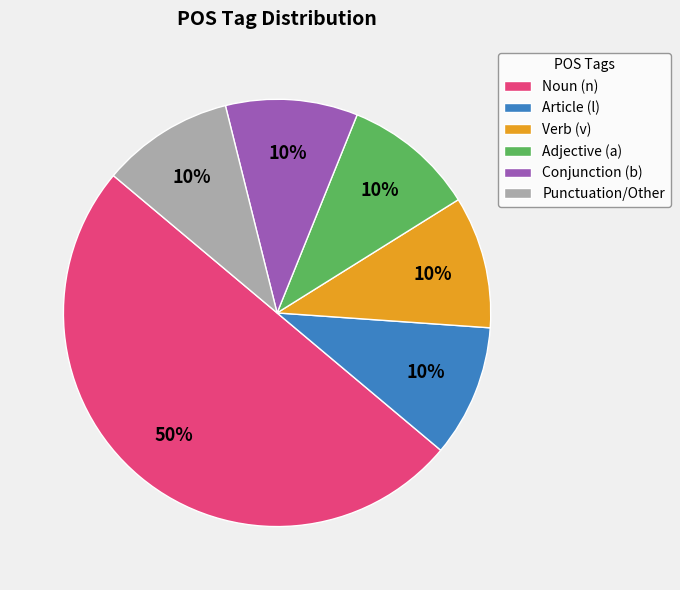

Count the number of slices in the pie.

6